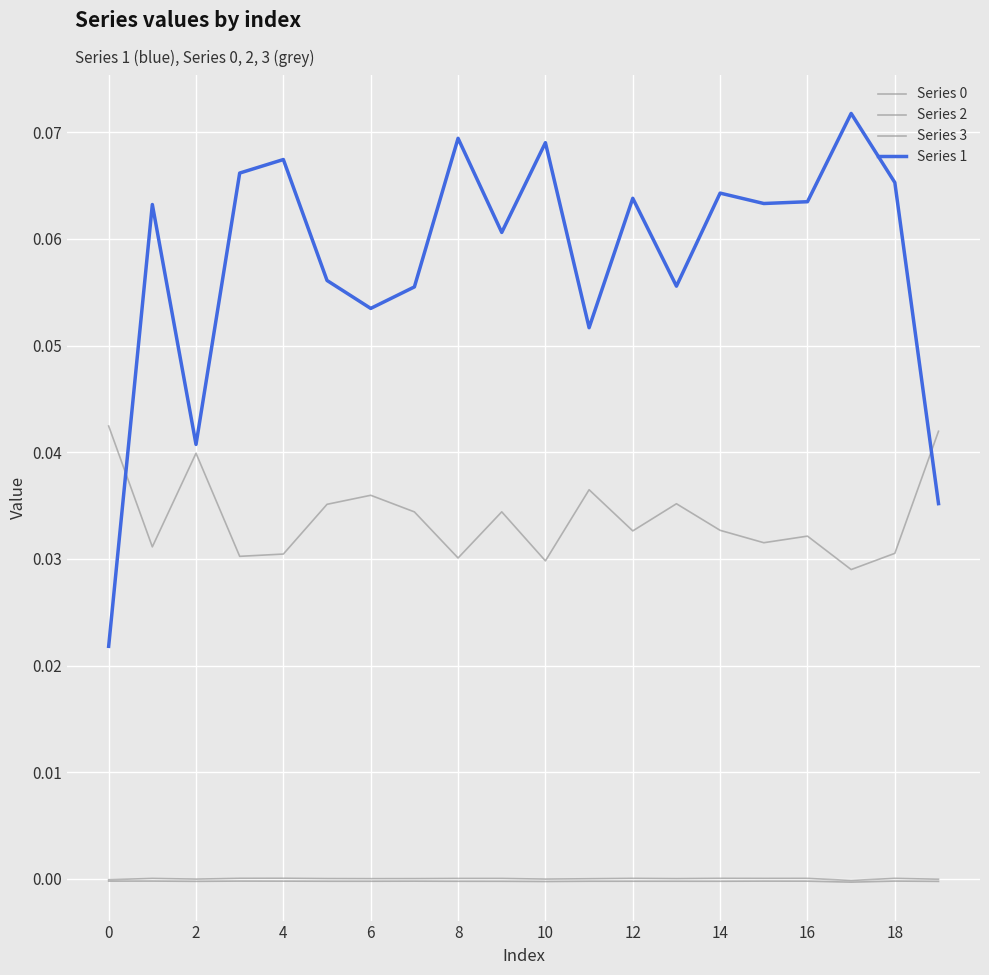

Does the chart display data point markers on the line(s)?

No